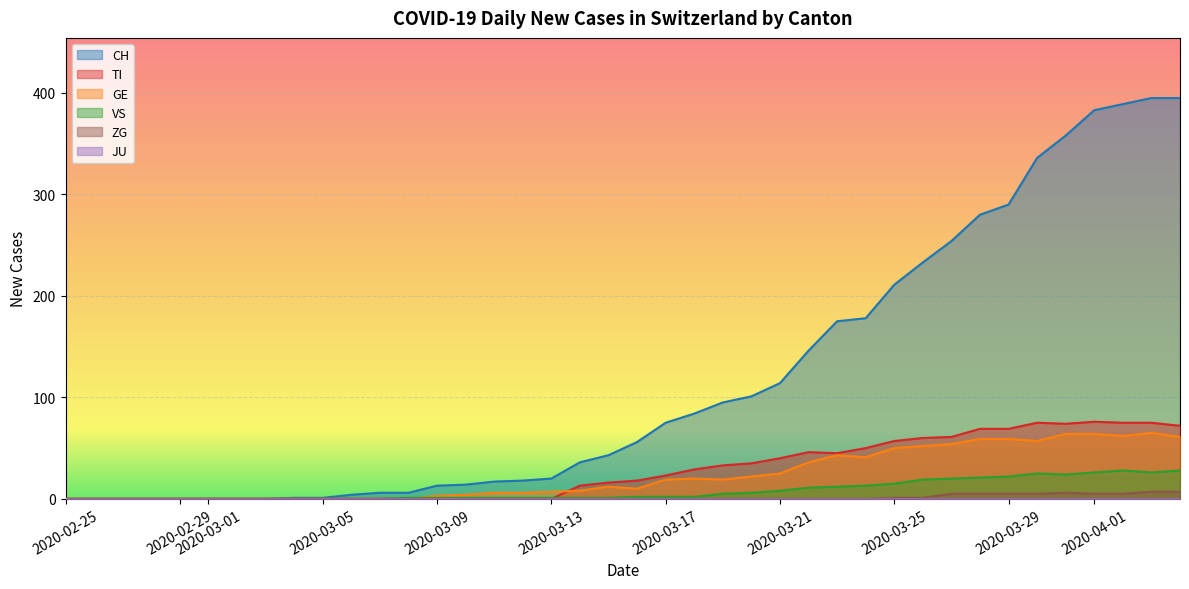

How many values in the ZG series exceed 3?

9